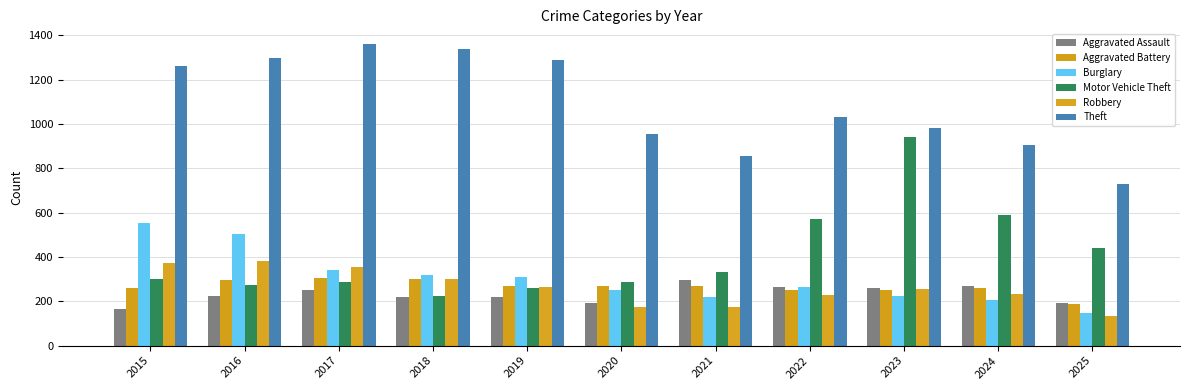

What is the difference between the maximum and second lowest values in the Robbery series?

207